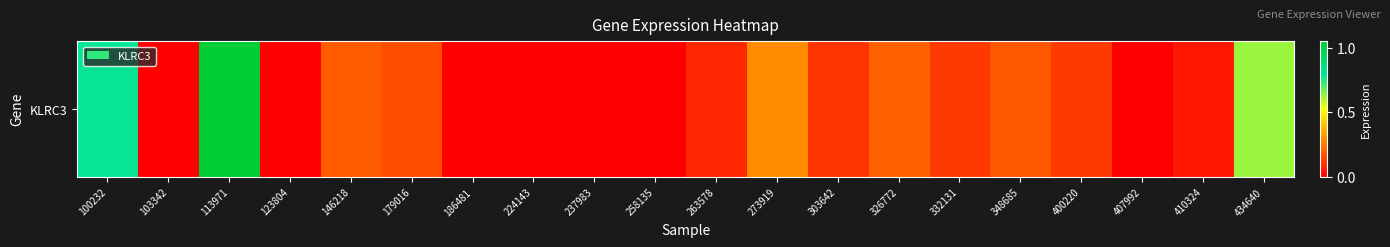

What is the change in value from 100232 to 103342?

-0.8